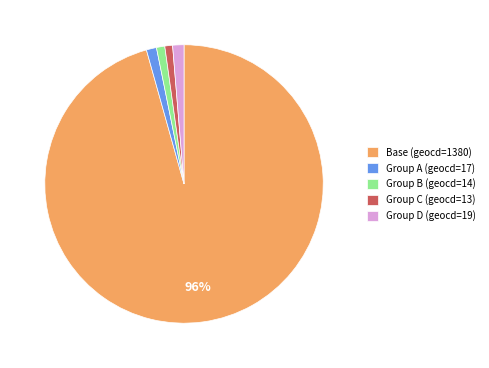

Which slice is the largest?

Base (geocd=1380)